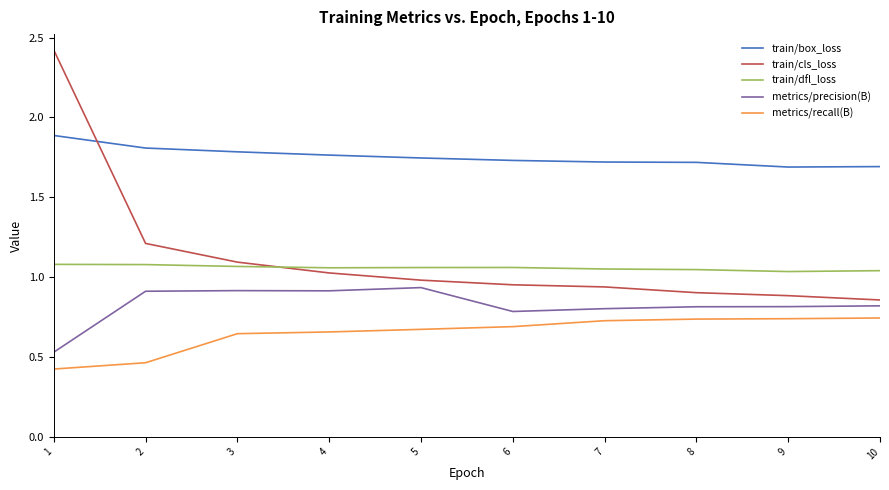

The value of train/dfl_loss at 2 is 1.8. True or false?

False